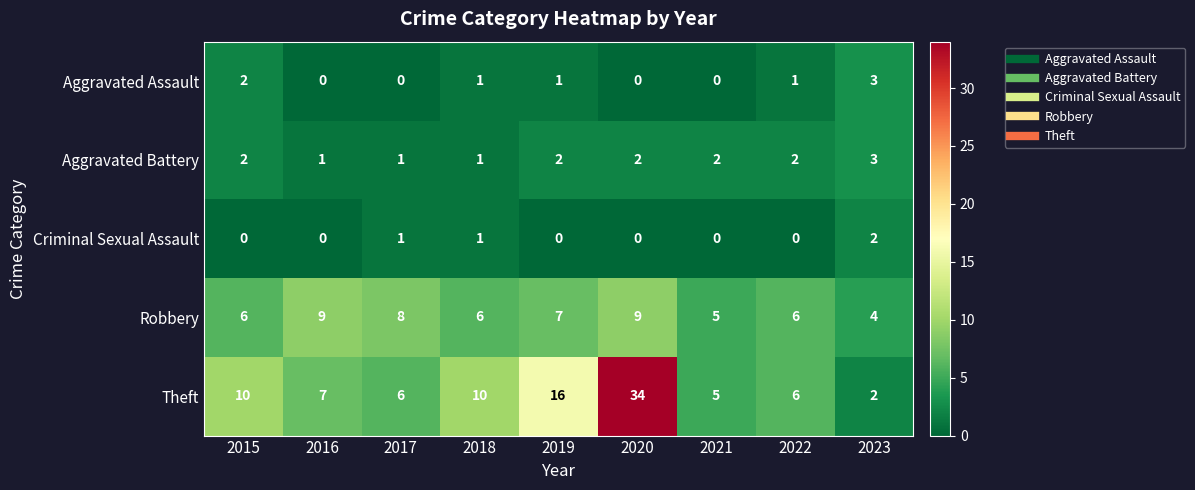

At which category is the sum across all series the highest?

2020